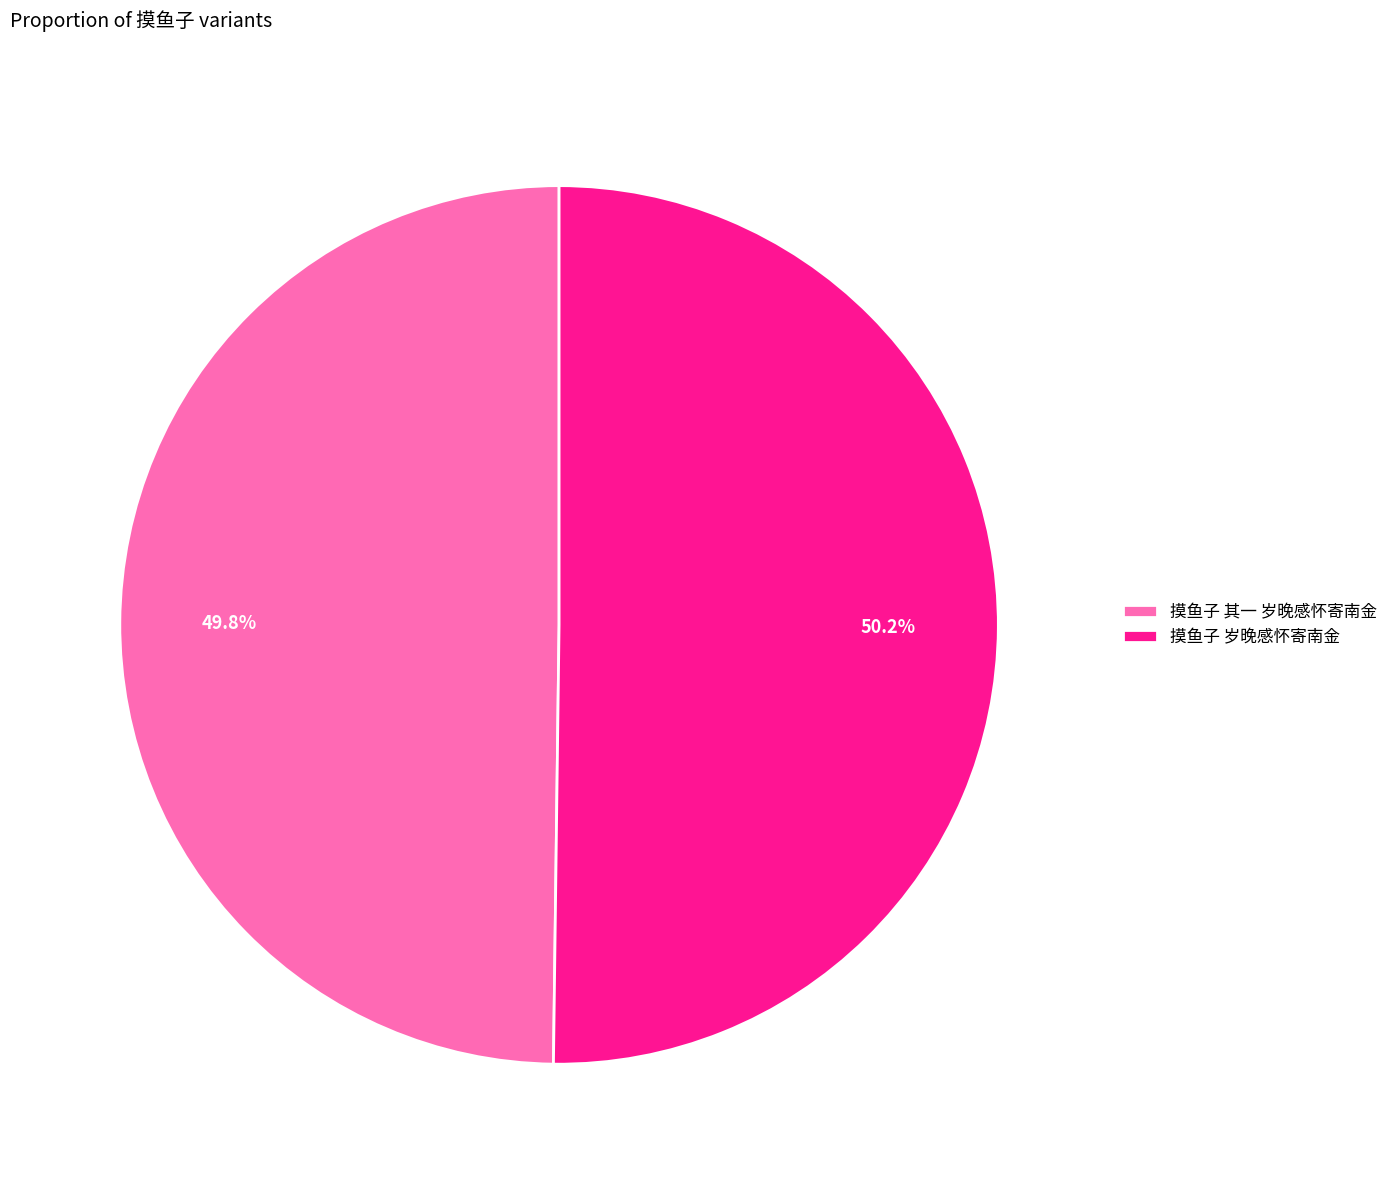

To the nearest percent, what percentage of the pie is 摸鱼子 岁晚感怀寄南金?

50%